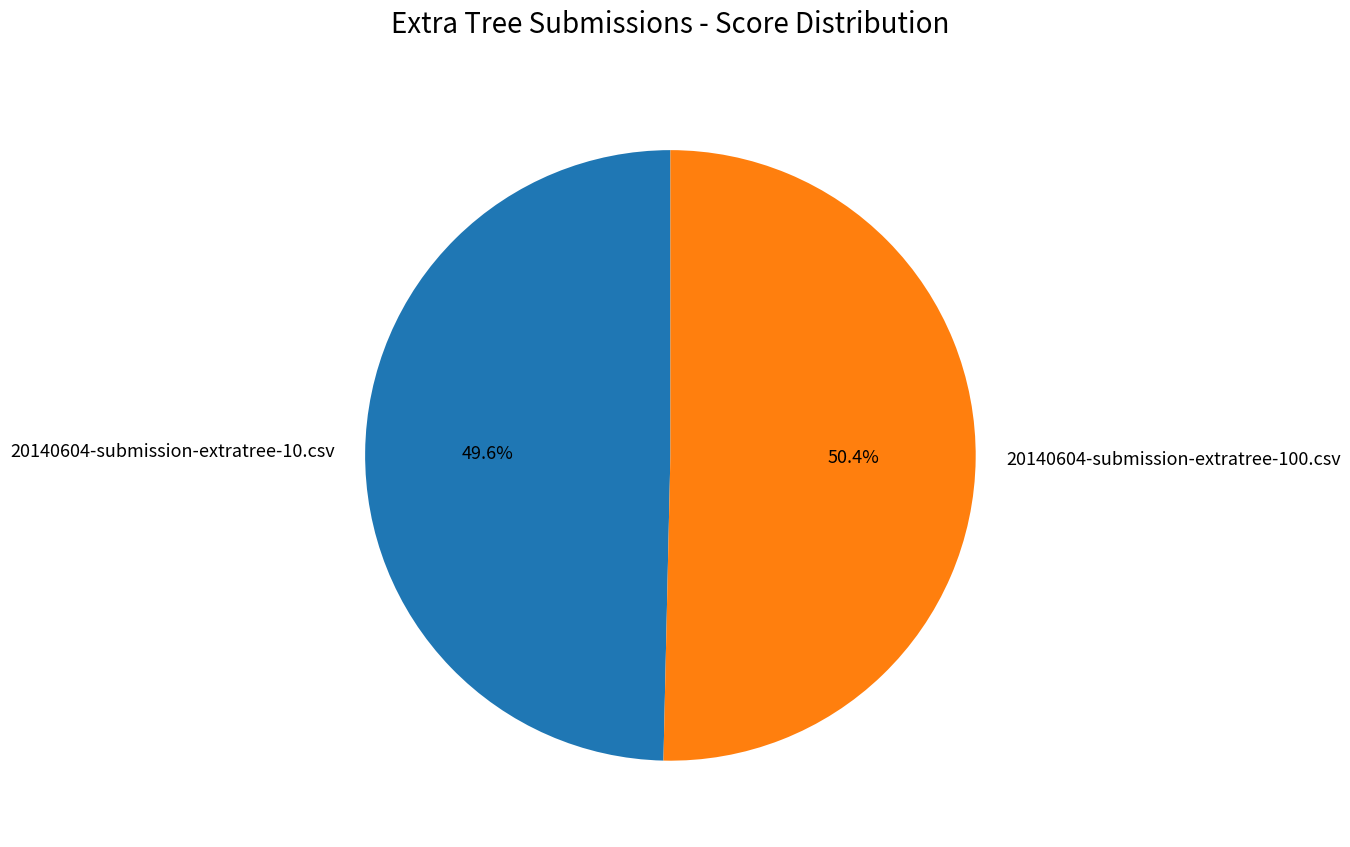

To the nearest percent, what is the difference between the 20140604-submission-extratree-10.csv and 20140604-submission-extratree-100.csv slice percentages?

1%